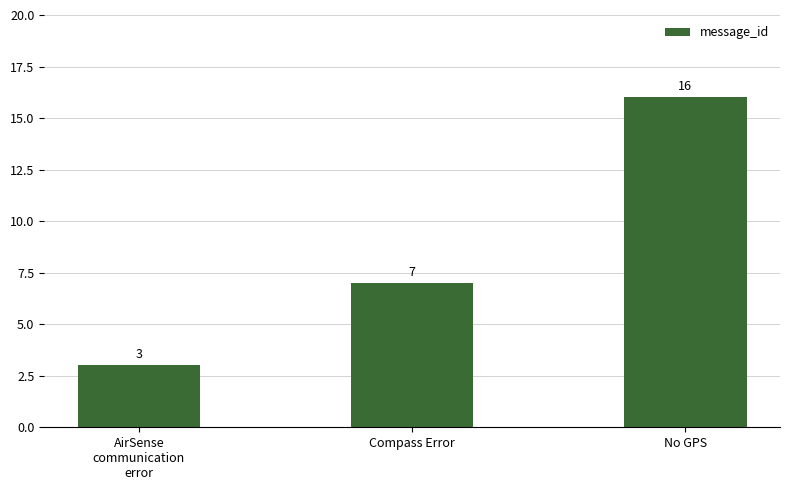

What is the ratio of the value at AirSense
communication
error to the value at No GPS?

0.2